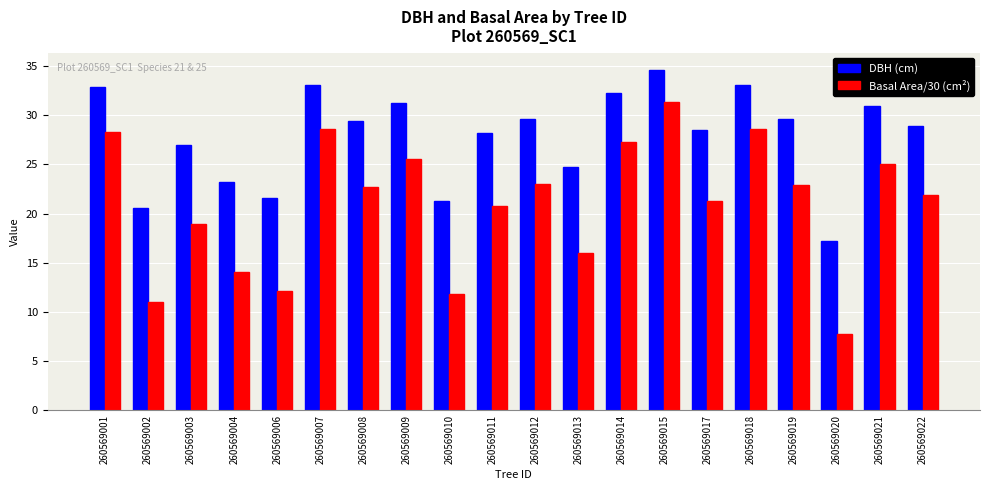

Is the value of DBH (cm) at 260569021 greater than the value of Basal Area/30 (cm²) at 260569017?

Yes